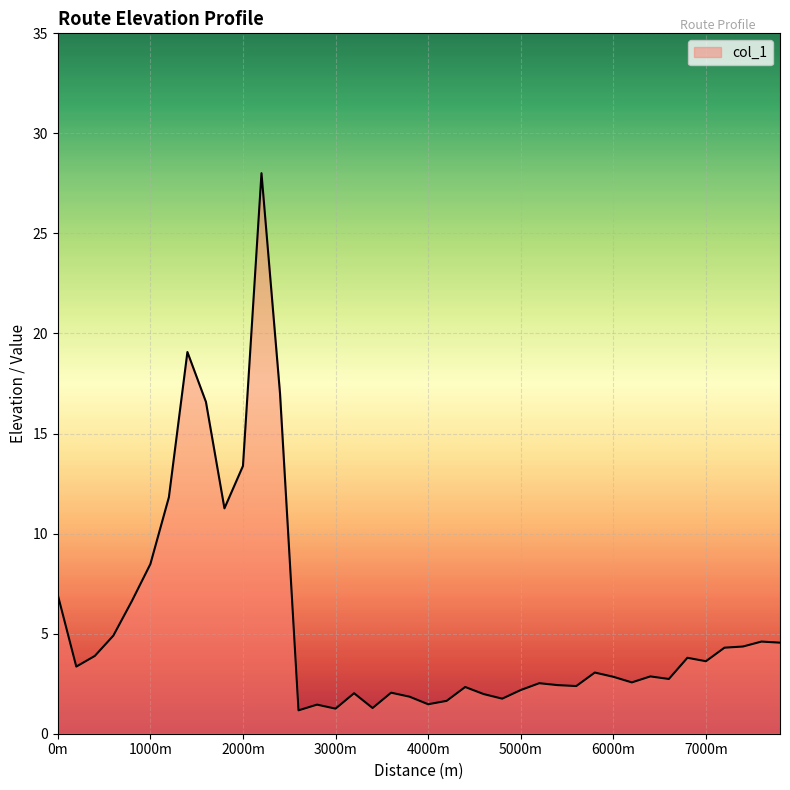

What is the greatest value displayed?

28.0